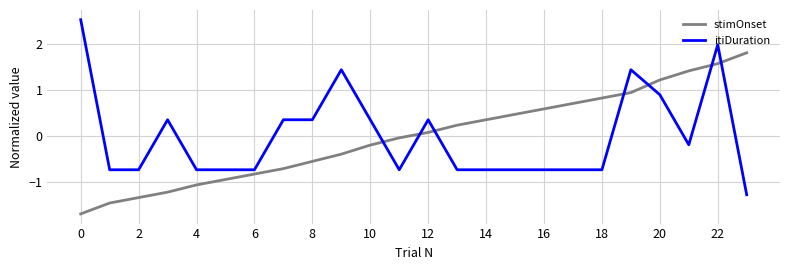

Is this an area chart (filled region under the line)?

No